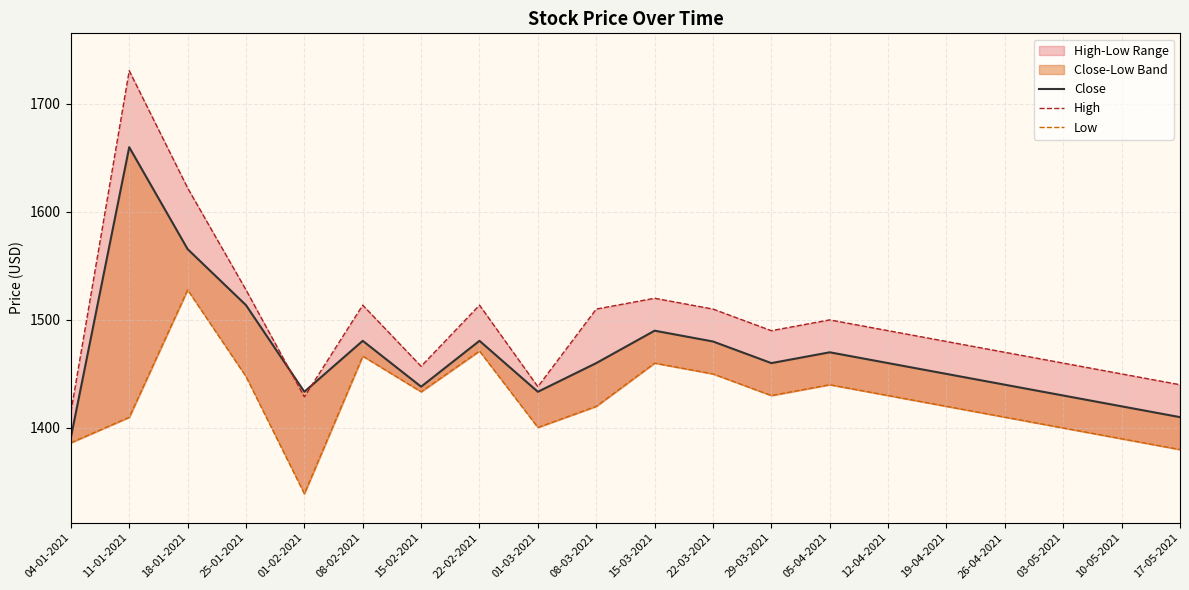

What is the minimum value for High?

1414.6